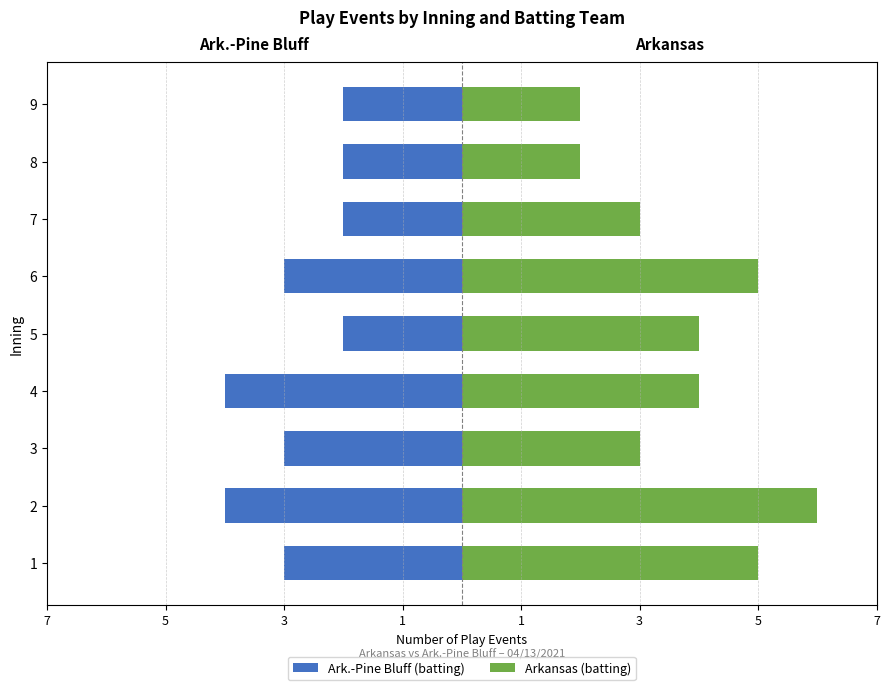

At how many categories does at least one series exceed -1?

9